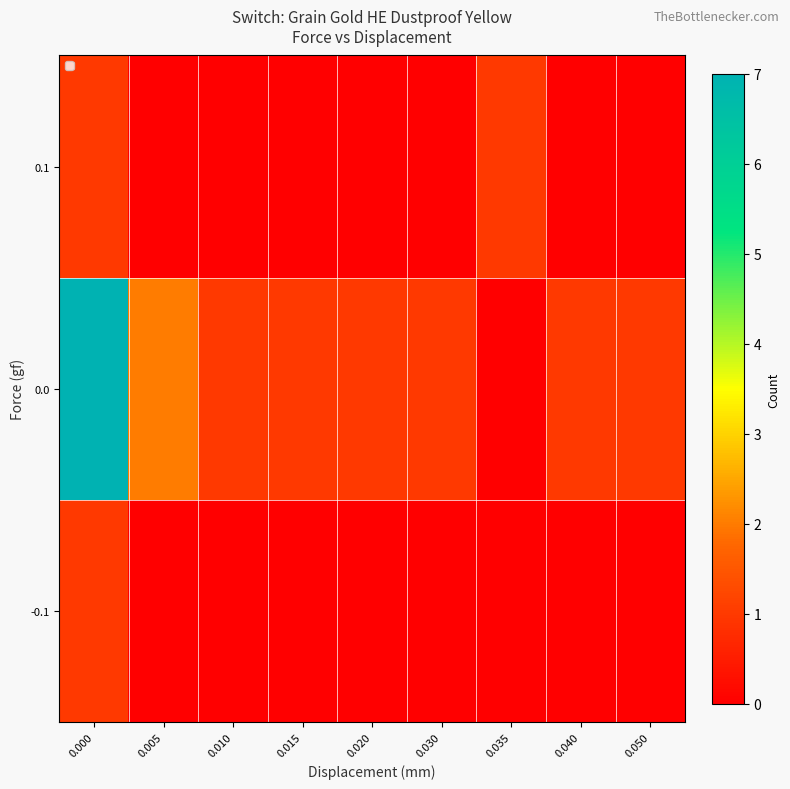

How many categories are shown in the chart?

9